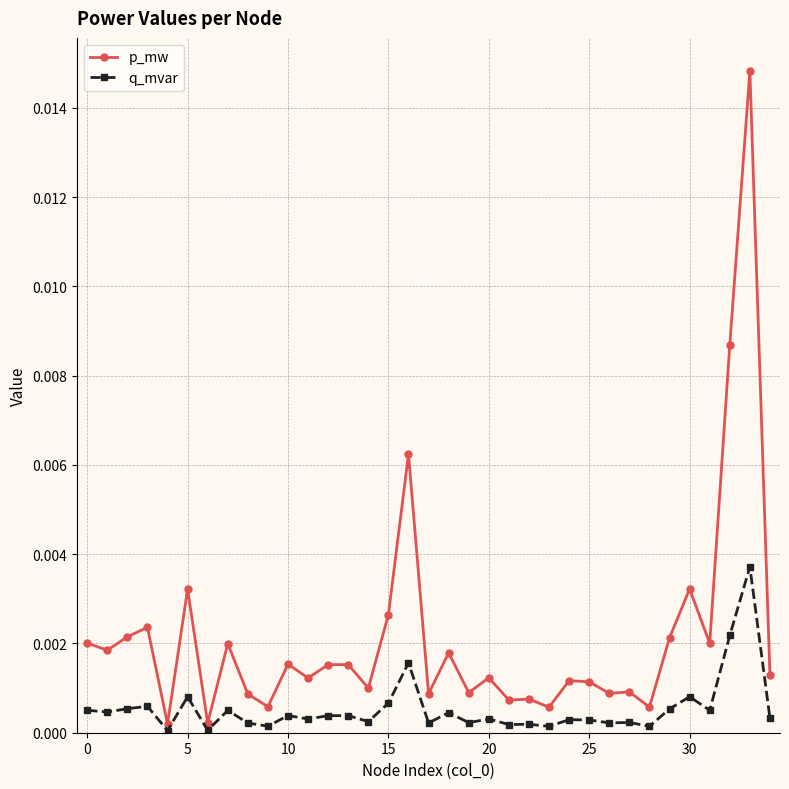

At how many categories does at least one series exceed 0?

35